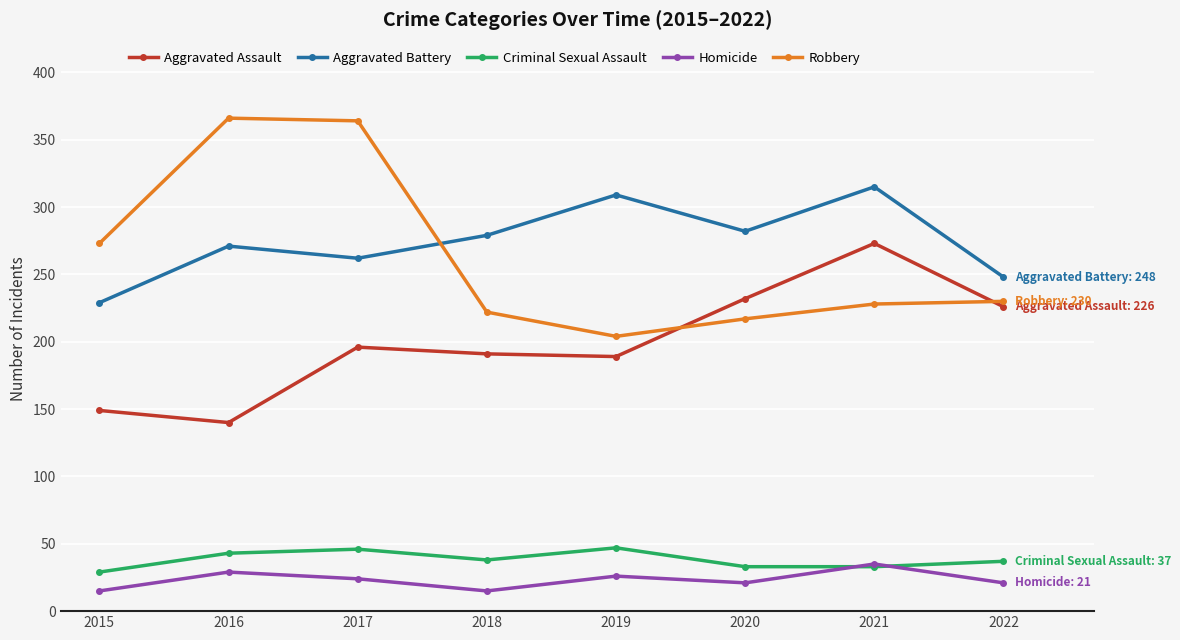

At 2017, list the series in order from smallest to largest.

Homicide, Criminal Sexual Assault, Aggravated Assault, Aggravated Battery, Robbery